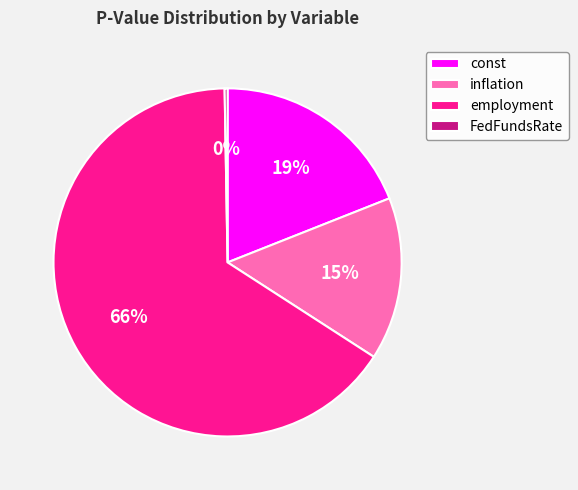

Is the sum of inflation and const greater than half?

No